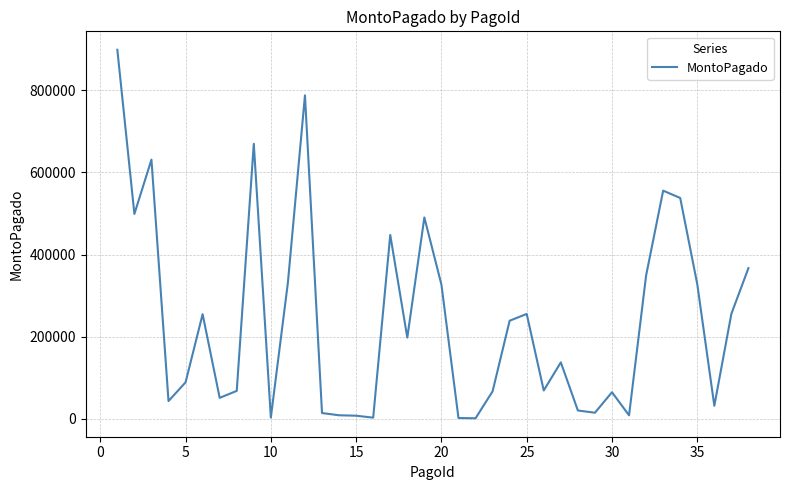

Does the chart display data point markers on the line(s)?

No